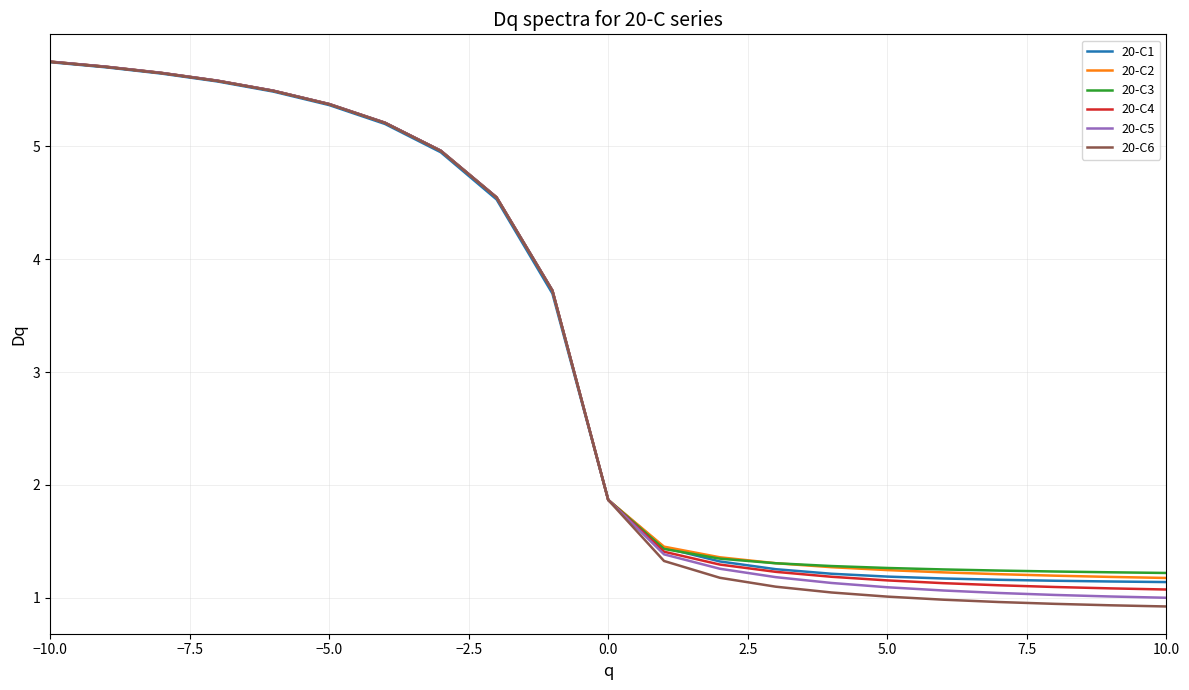

How many lines are shown in the chart?

6